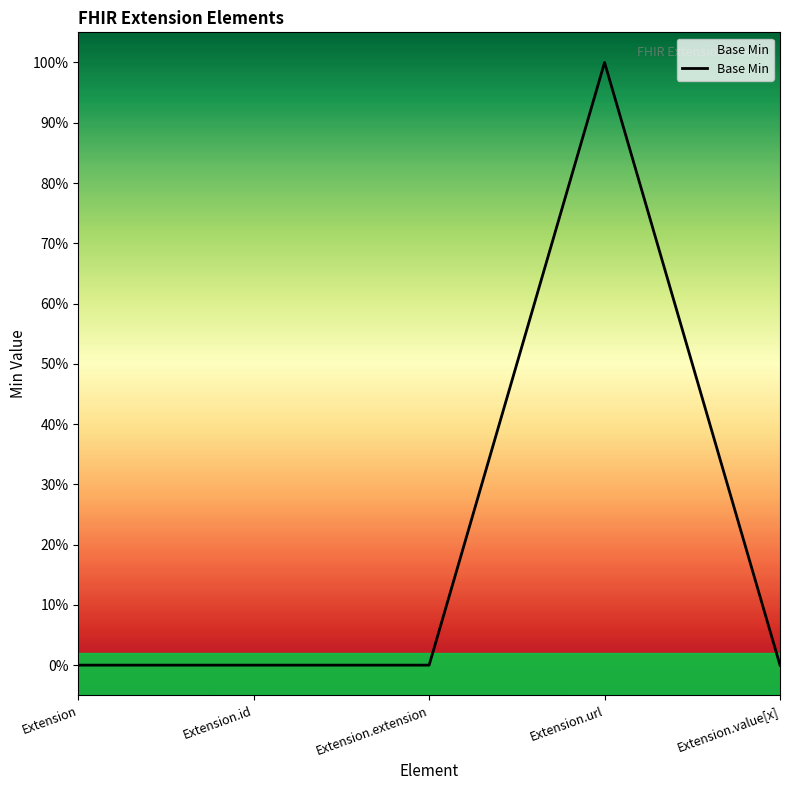

Reading left to right, extract all data points from this chart.

0	0	0	1	0